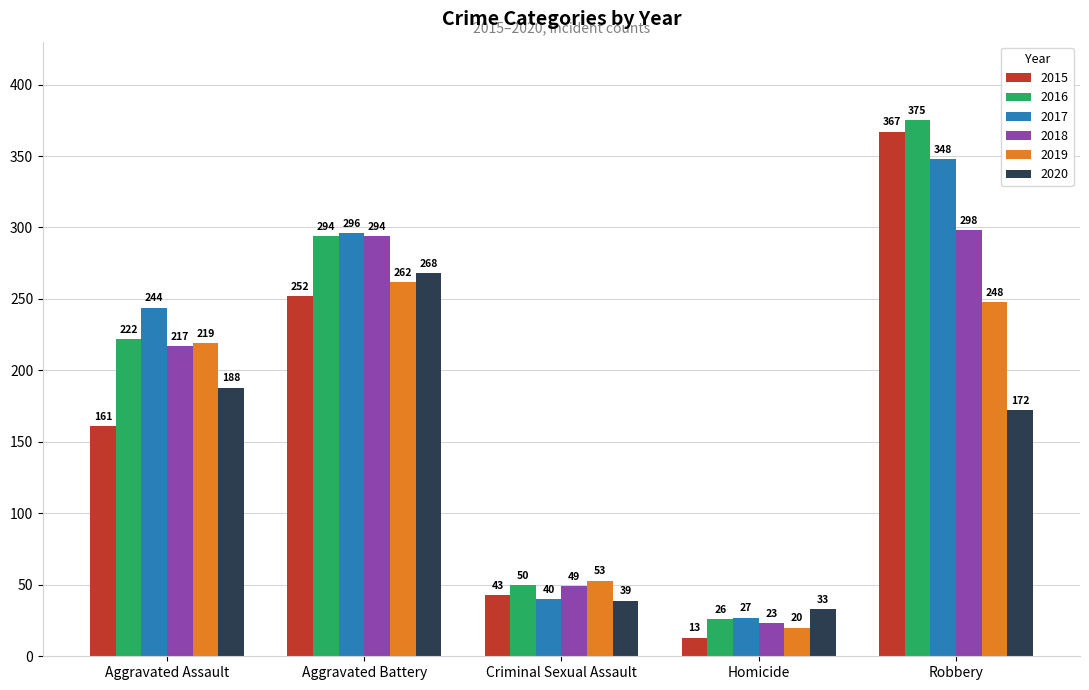

How many values in the 2017 series are below 244?

2